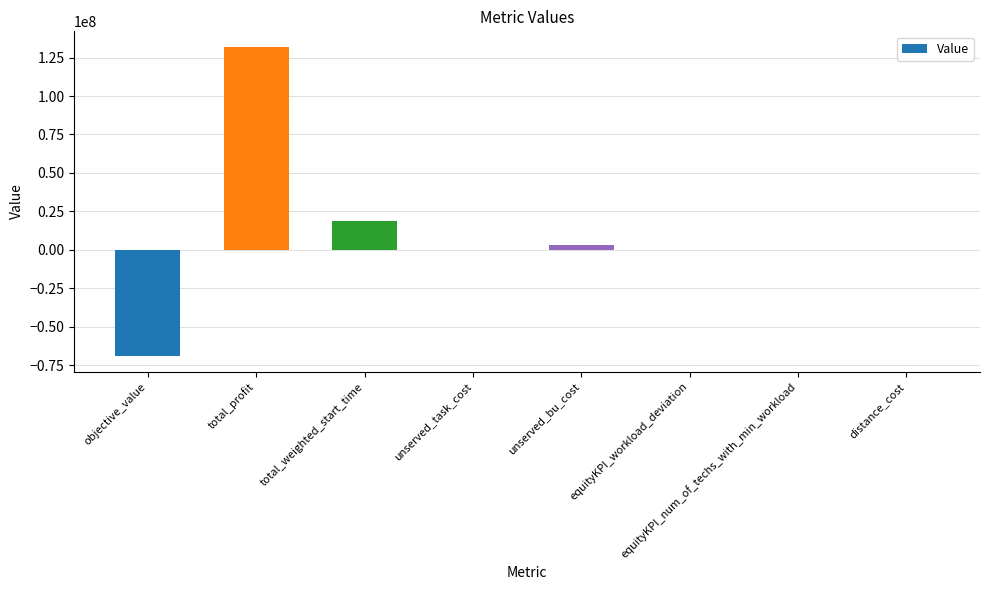

Which has a higher value, total_profit or unserved_bu_cost?

total_profit